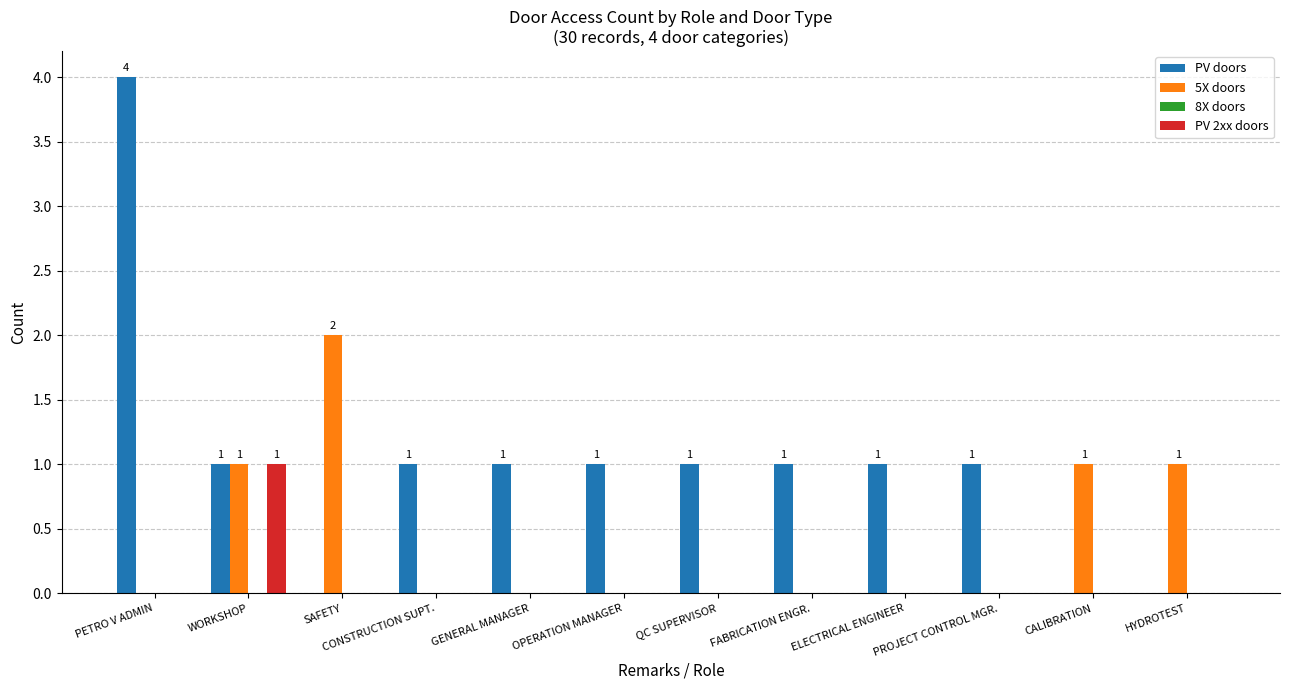

Which category has the highest value in the PV doors series?

PETRO V ADMIN